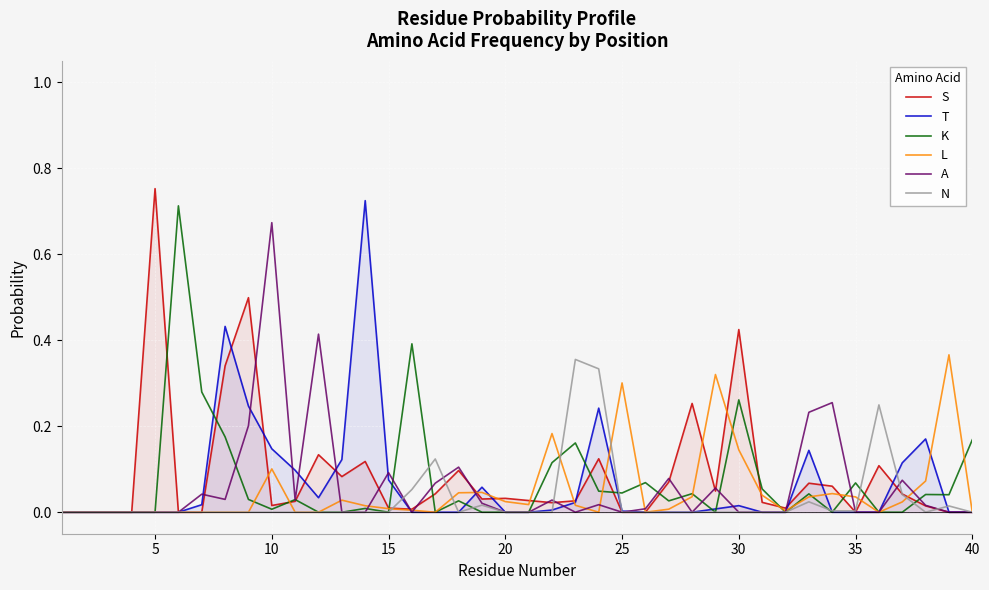

Which category has the highest value across all series?

5